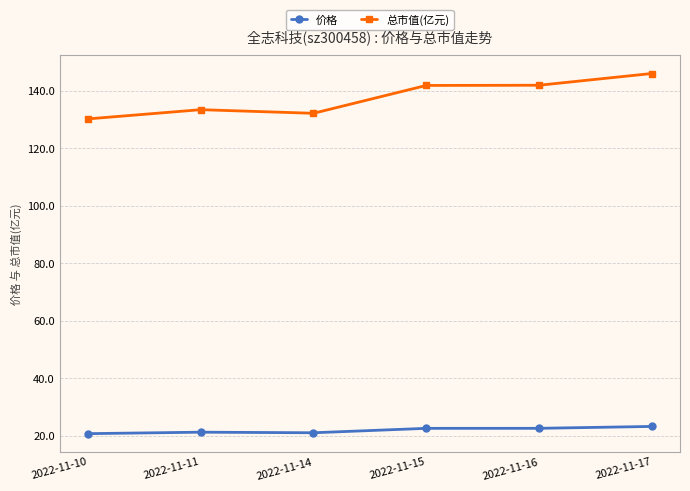

What is the spread (max minus min) of values at 2022-11-17?

122.9